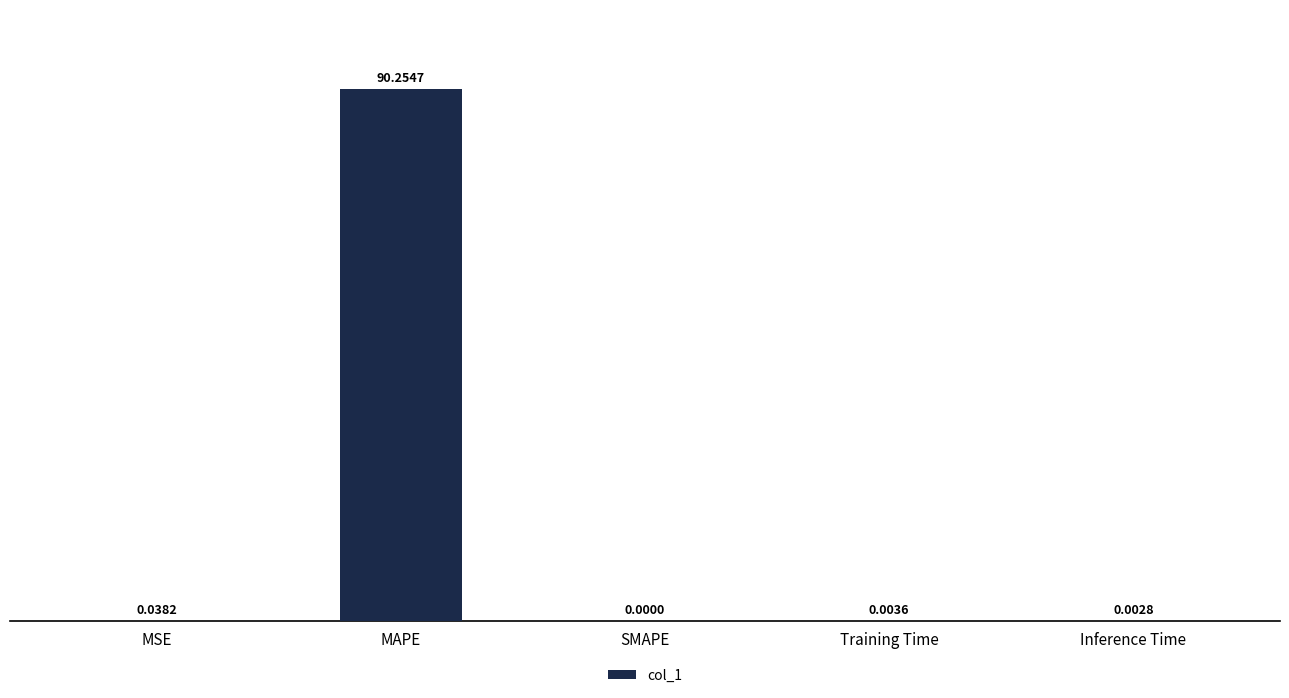

What is the sum of all values?

90.3